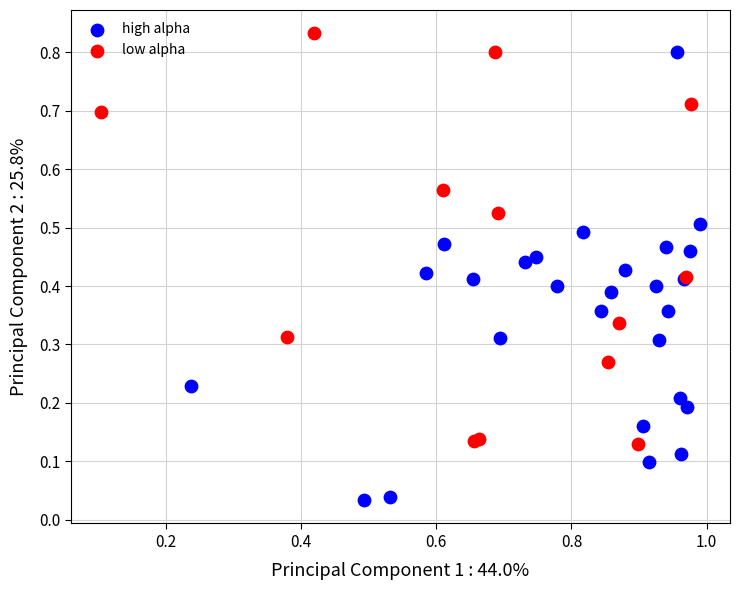

Which series contains the lowest Y value?

high alpha